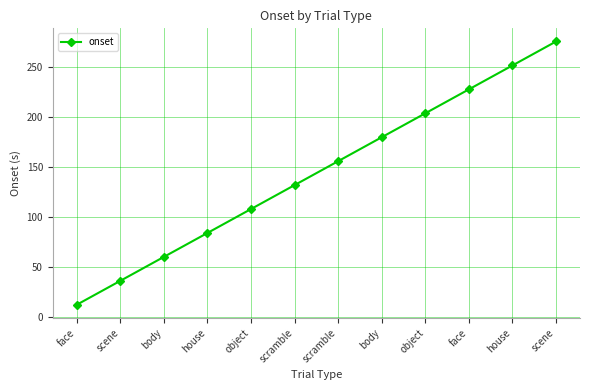

What is the difference between the maximum and second lowest values?

240.0